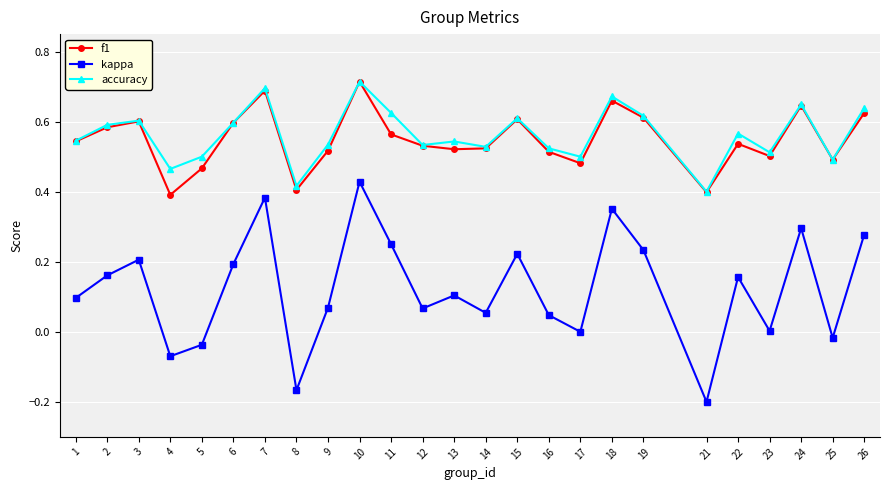

Which category has the lowest value across all series?

21